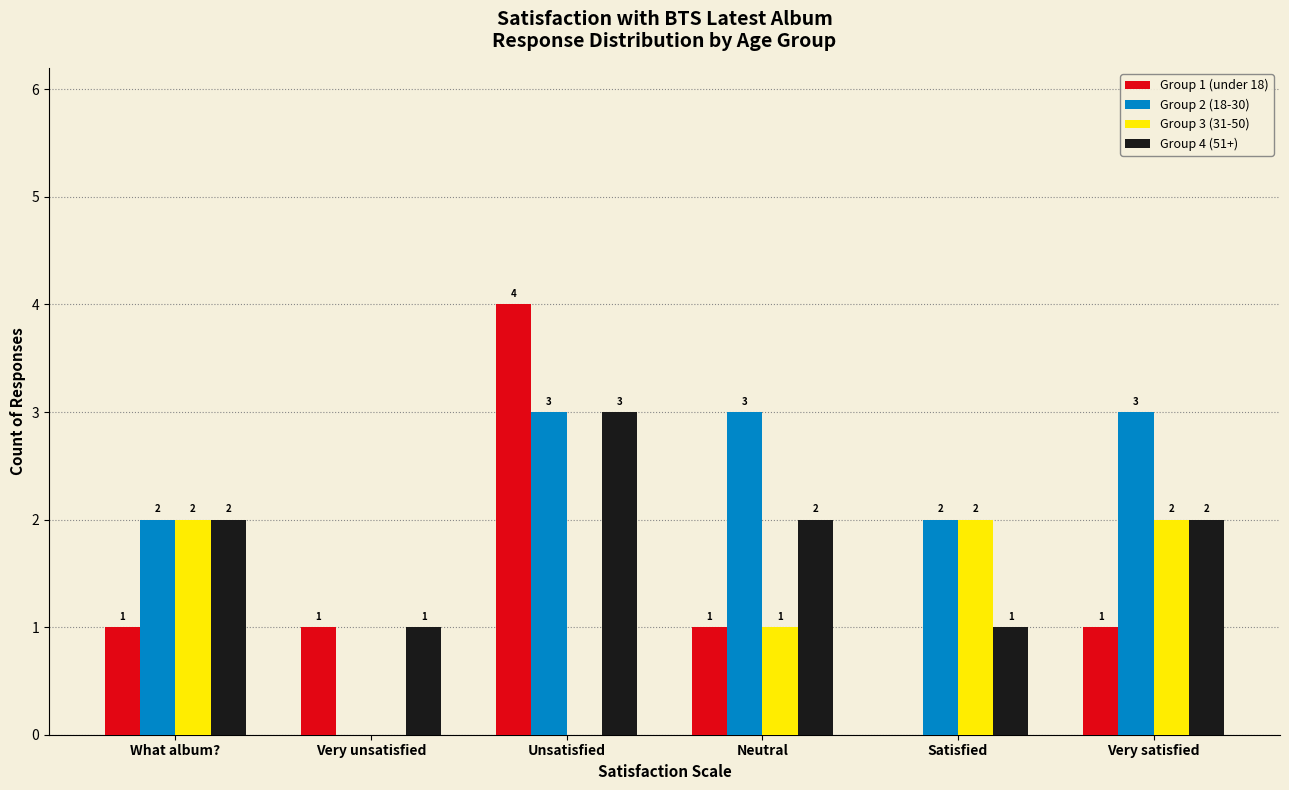

What is the total value across all series at Satisfied?

5